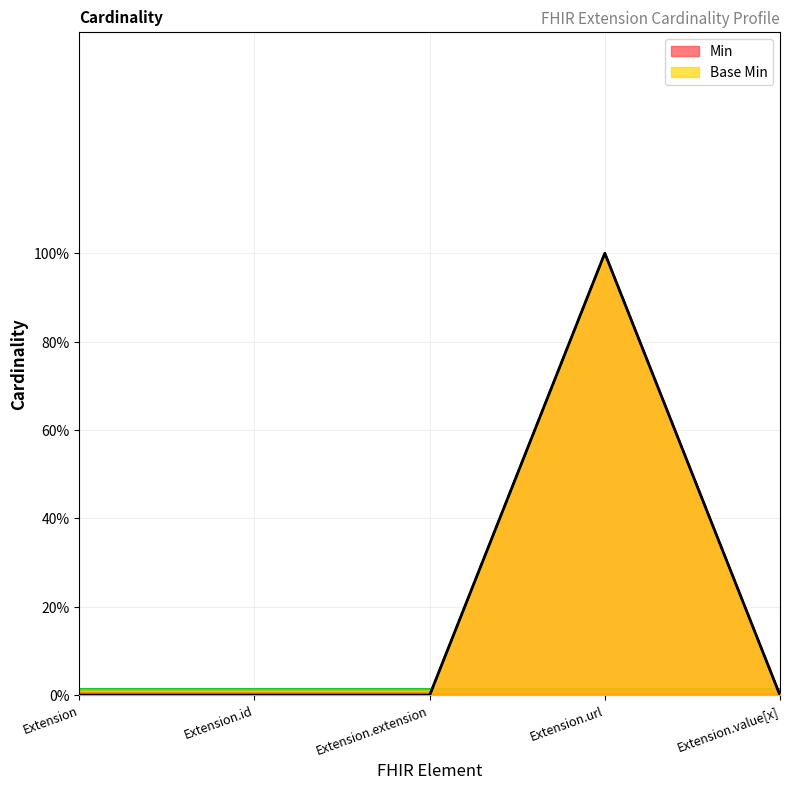

How many lines are shown in the chart?

2